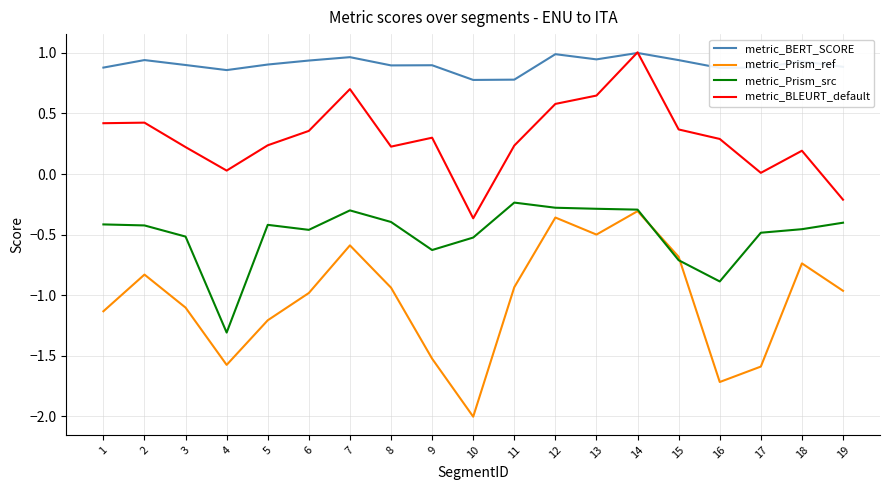

At 13, list the series in order from smallest to largest.

metric_Prism_ref, metric_Prism_src, metric_BLEURT_default, metric_BERT_SCORE